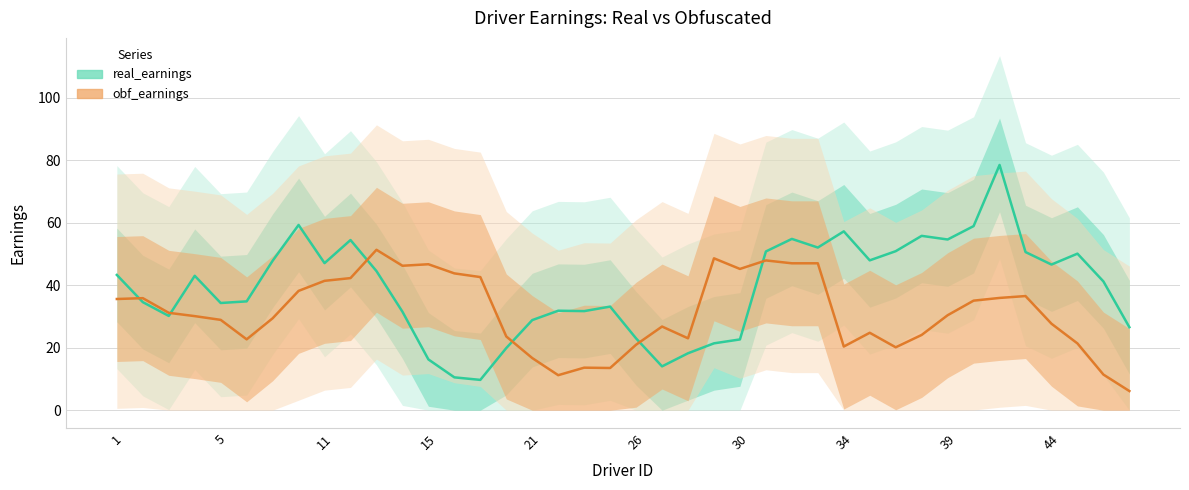

Rank the series at 33 from highest to lowest value.

real_earnings, obf_earnings